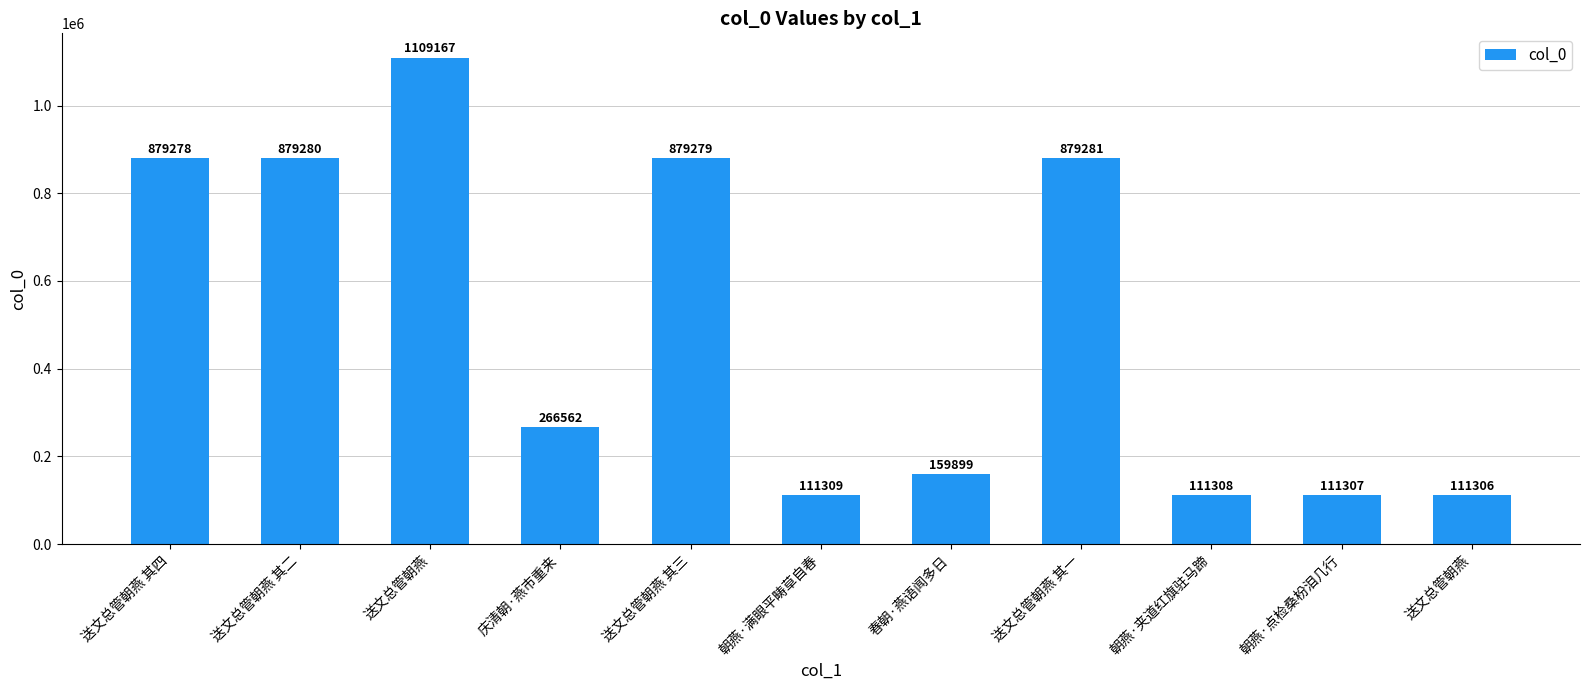

How many distinct data groups are displayed?

1